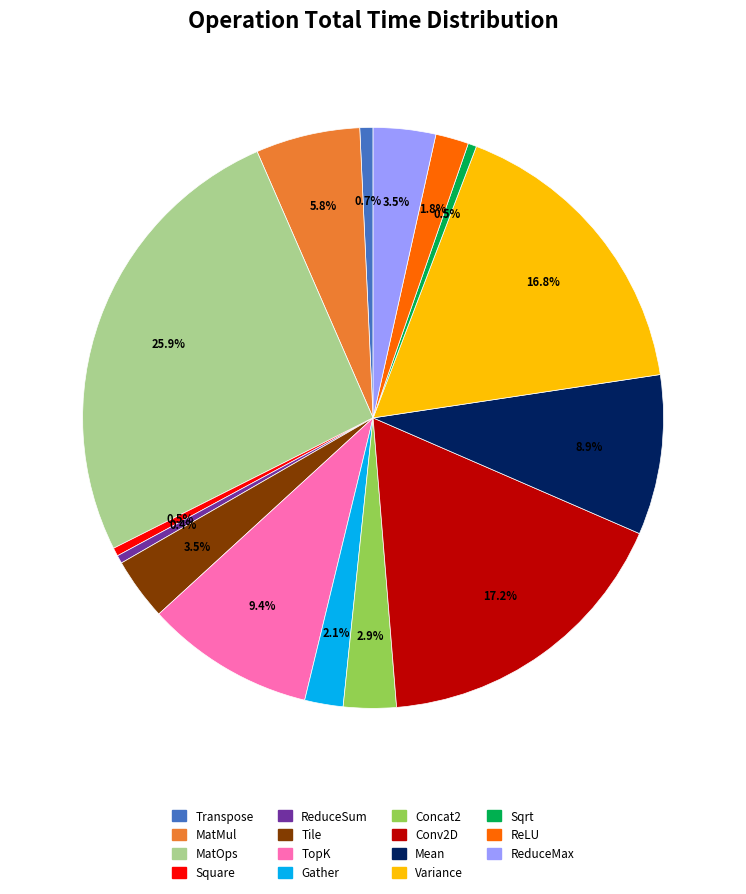

Is the sum of Concat2 and Square greater than half?

No